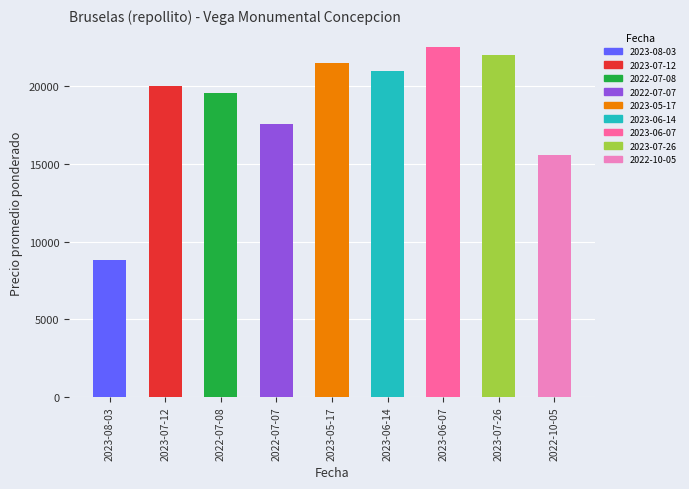

What is the label of the 6th bar from the left?

2023-06-14